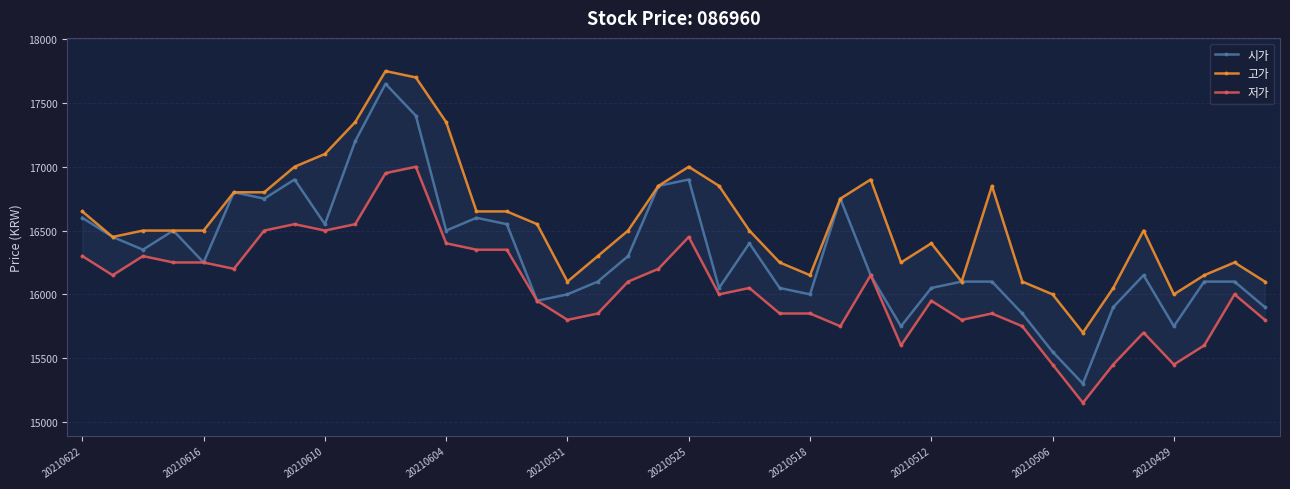

What is the difference between the second highest and second lowest values in the 고가 series?

1700